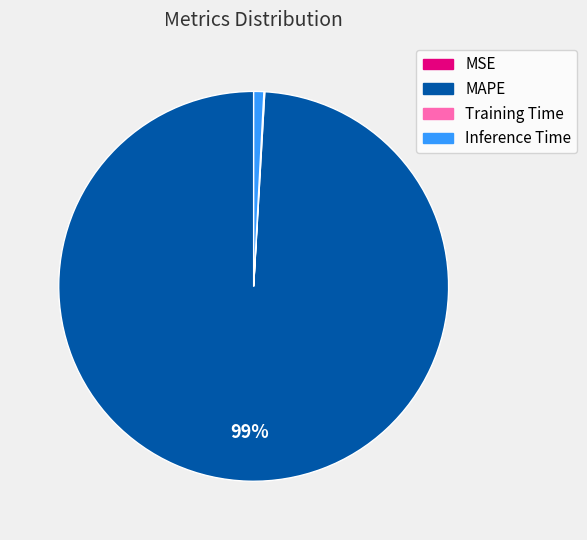

Is there a majority slice in this chart?

Yes